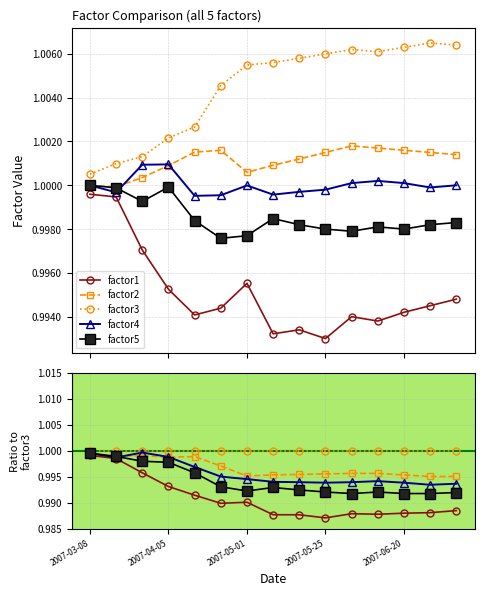

Is the value of factor5 at 2007-03-08 greater than the value of factor3 at 2007-05-01?

No